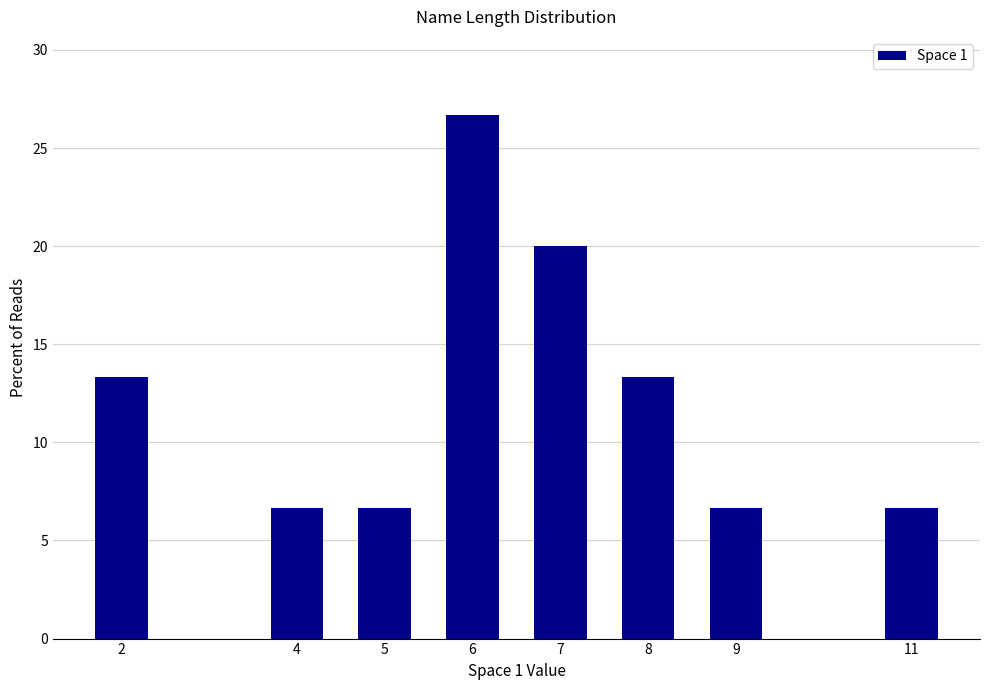

Reading left to right, what are all the values shown in this chart?

13.3	6.7	6.7	26.7	20.0	13.3	6.7	6.7